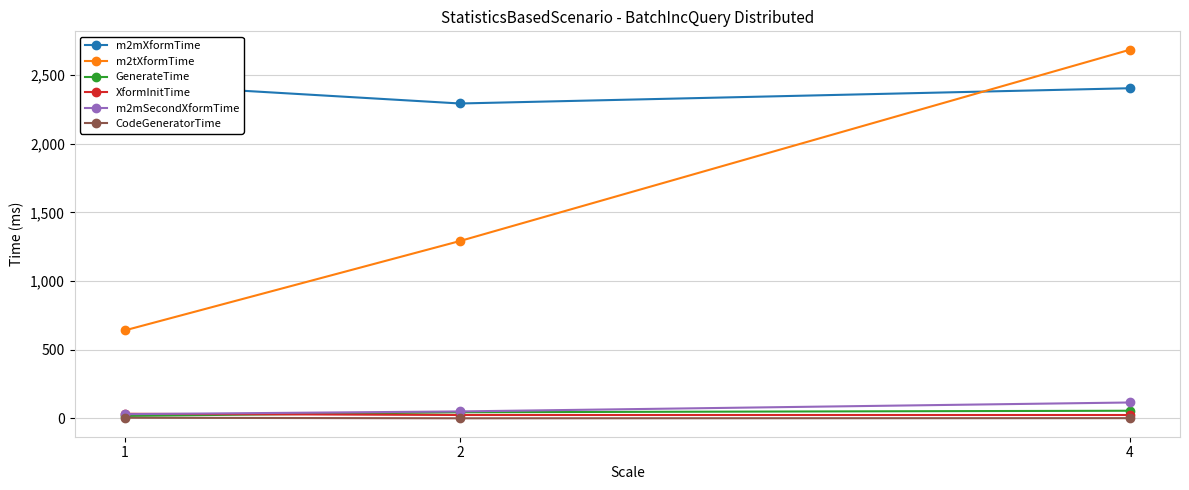

At how many categories does at least one series exceed 1771?

3